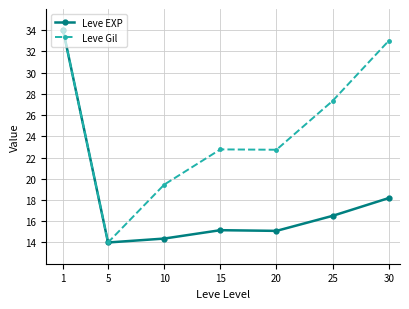

At 15, list the series in order from smallest to largest.

Leve EXP, Leve Gil